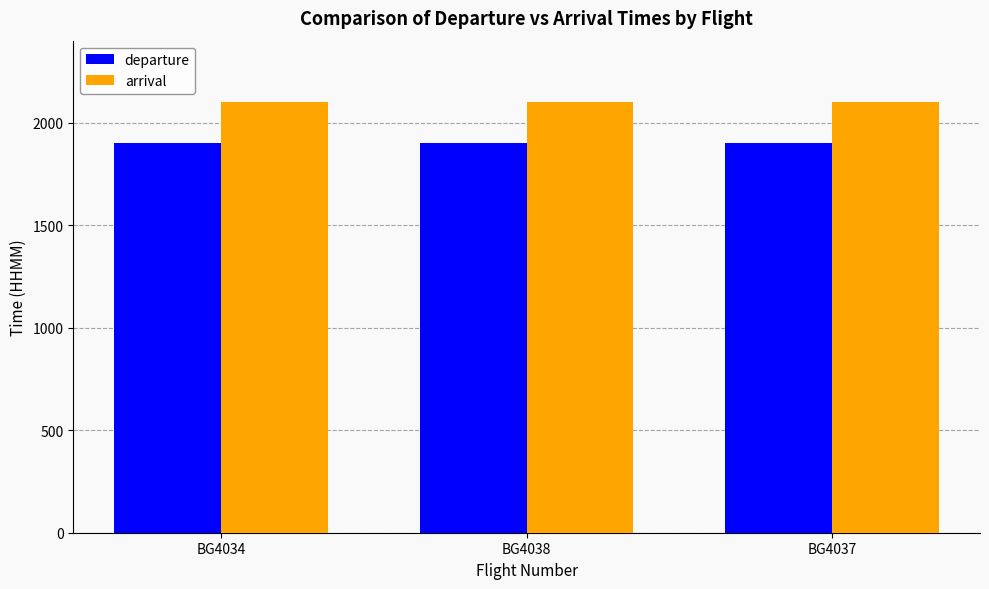

What is the average value of the departure series?

1900